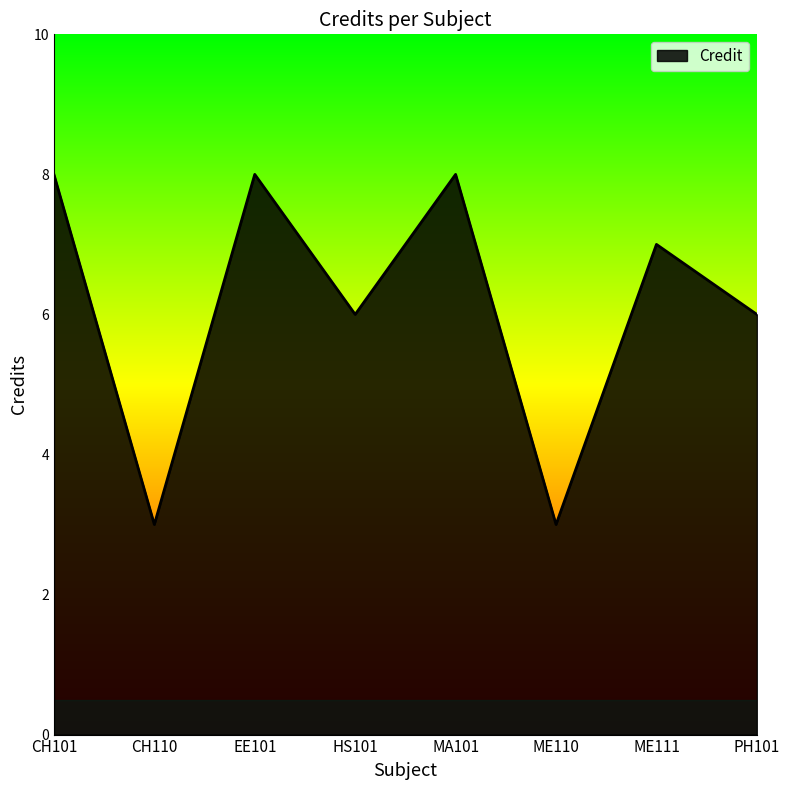

At which label does the data first exceed 7?

CH101